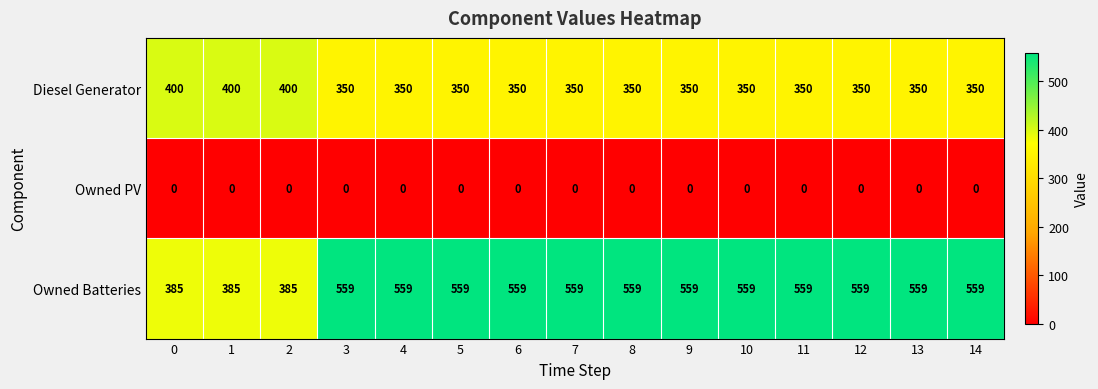

Which series has the largest range (max minus min)?

Owned Batteries